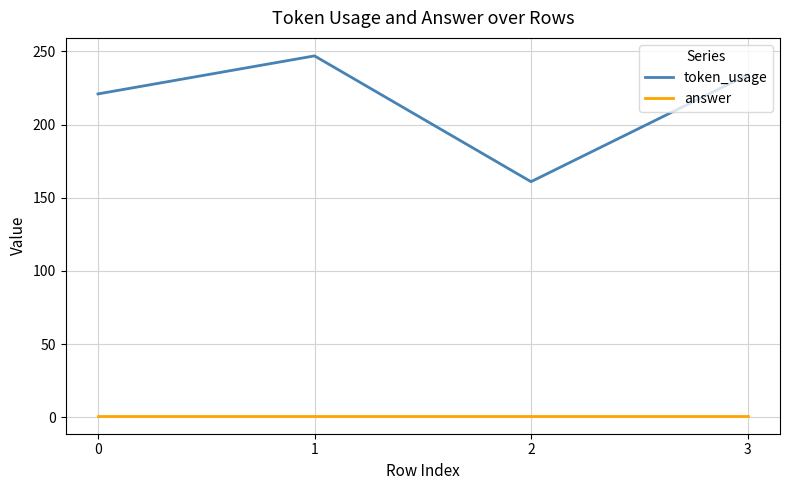

True or false: token_usage and answer intersect in this chart.

False